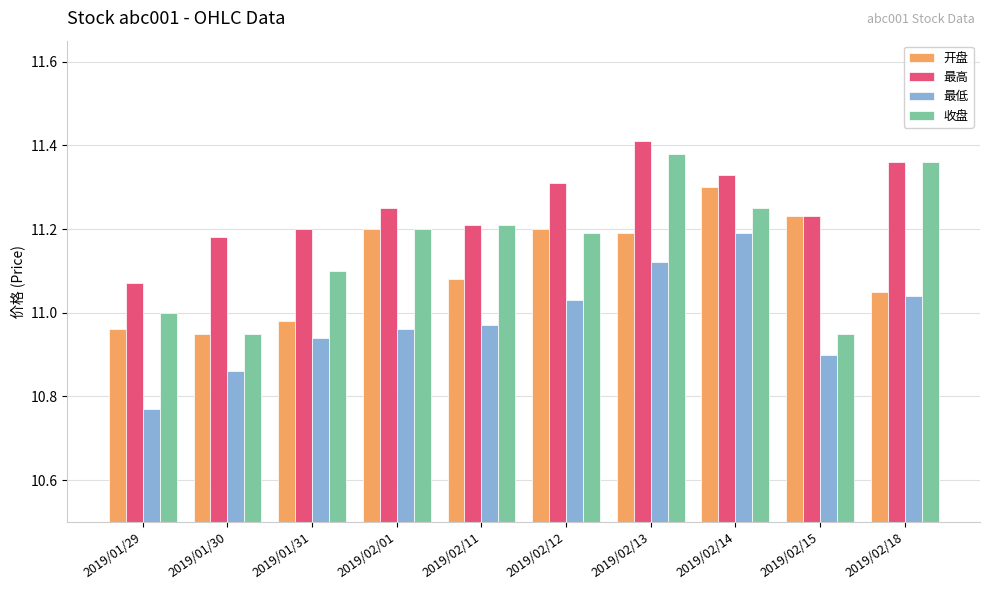

True or false: 开盘 has a value of 11.2 at 2019/02/01.

True